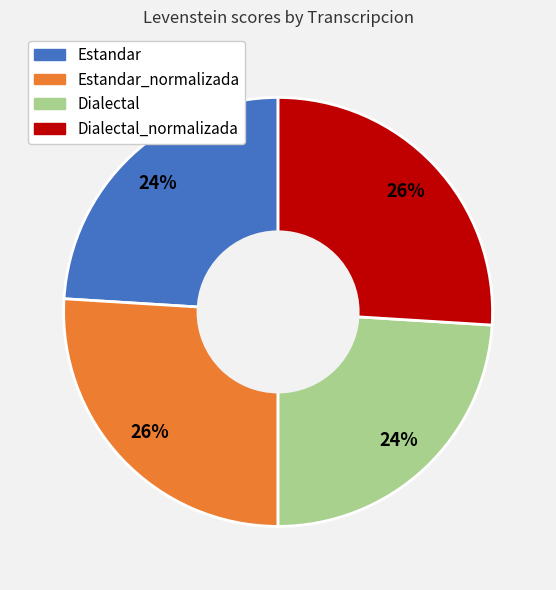

Between Dialectal_normalizada and Estandar, which is larger?

Dialectal_normalizada